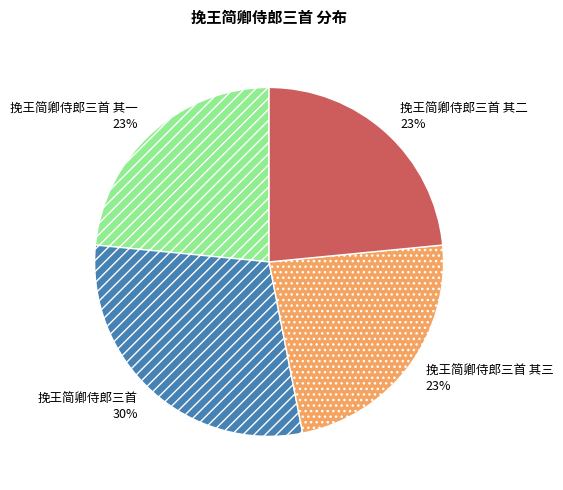

Does 挽王简卿侍郎三首 30% represent more than half of the total?

No